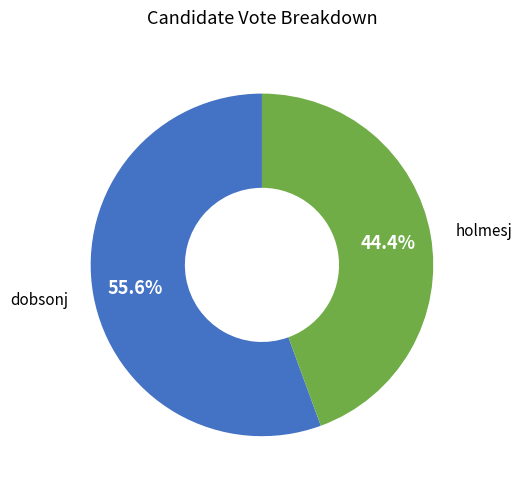

What percentage is the dobsonj slice, to the nearest percent?

56%